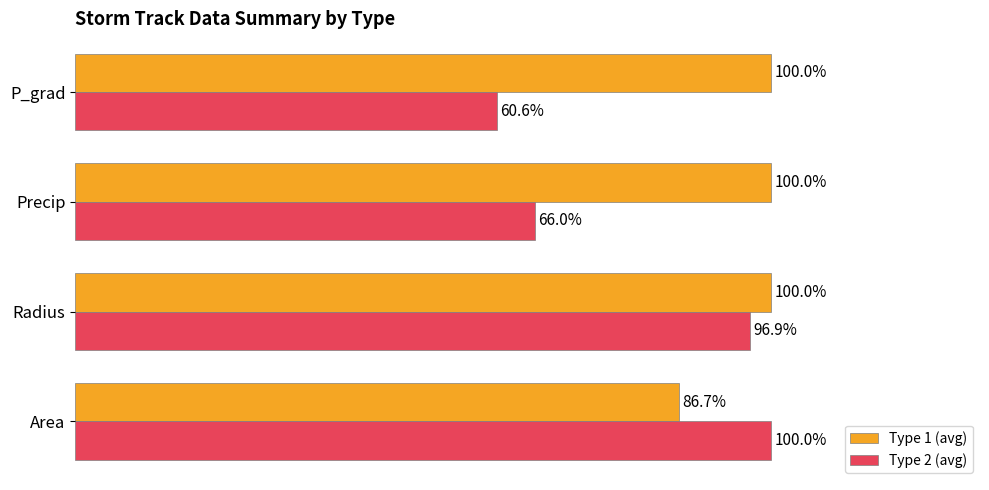

Which series has the largest range (max minus min)?

Type 2 (avg)